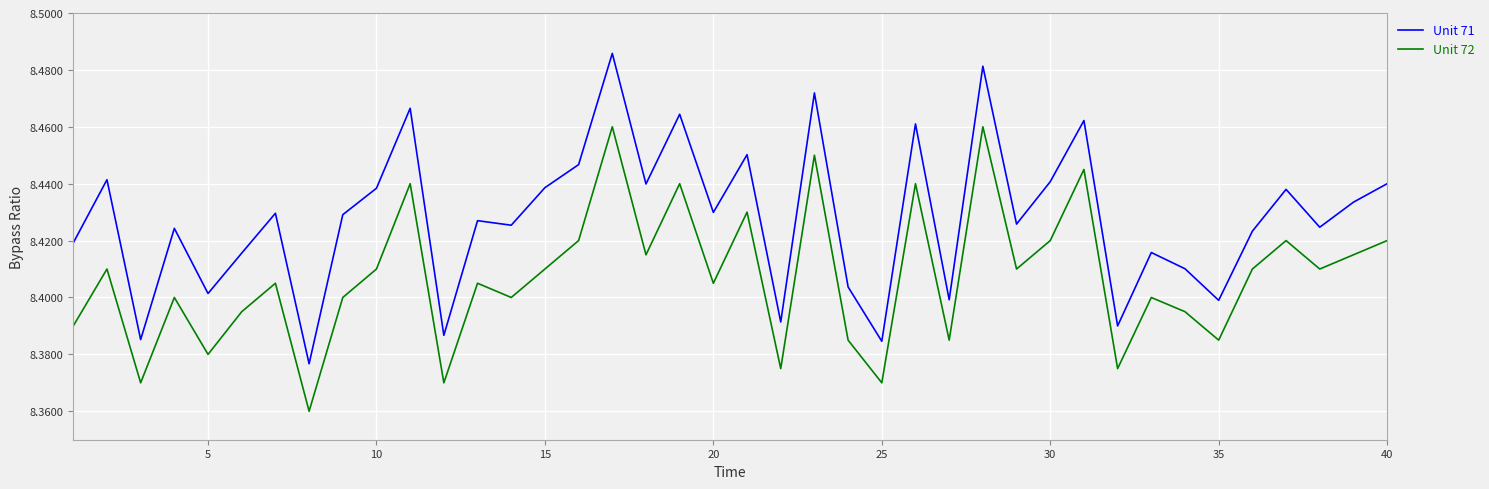

True or false: Unit 72 has more than 2 interior local peaks.

True